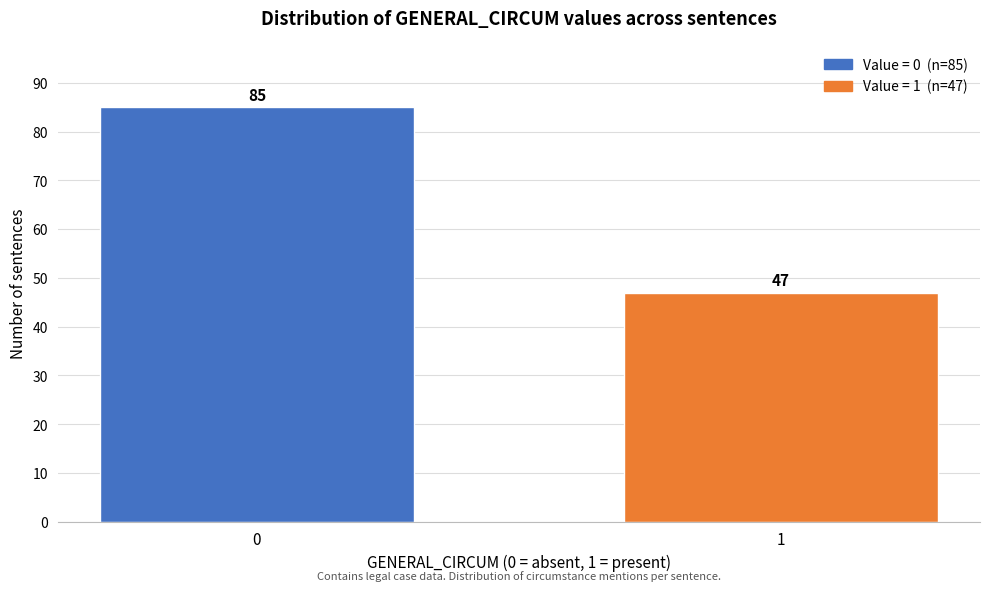

Reading left to right, transcribe all the data shown in this chart.

0=85	1=47